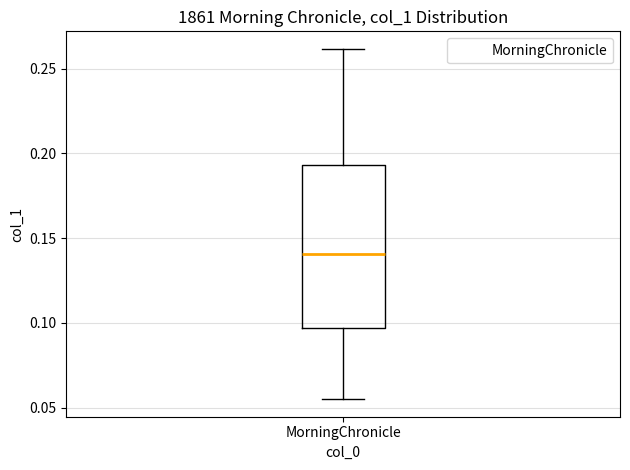

Transcribe this box plot: give where the median line is, the range the box spans, and where the two whiskers end, as read against the y-axis. The values are not printed on the chart, so give them approximately, as read against the axis.

median 0.140, box 0.095 to 0.195, whiskers 0.055 to 0.260